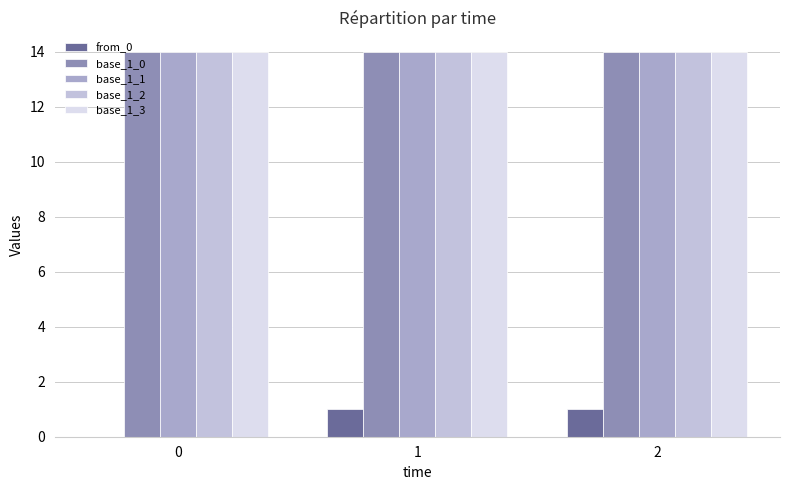

What is the greatest value displayed?

14